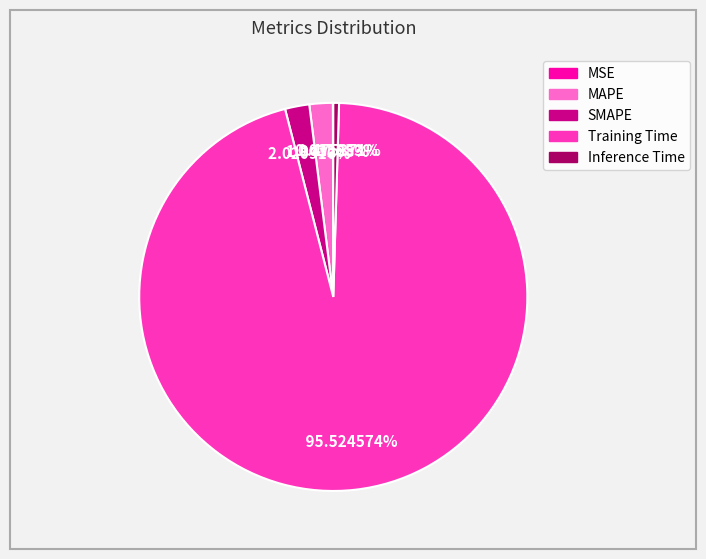

Is Training Time the majority of the pie?

Yes